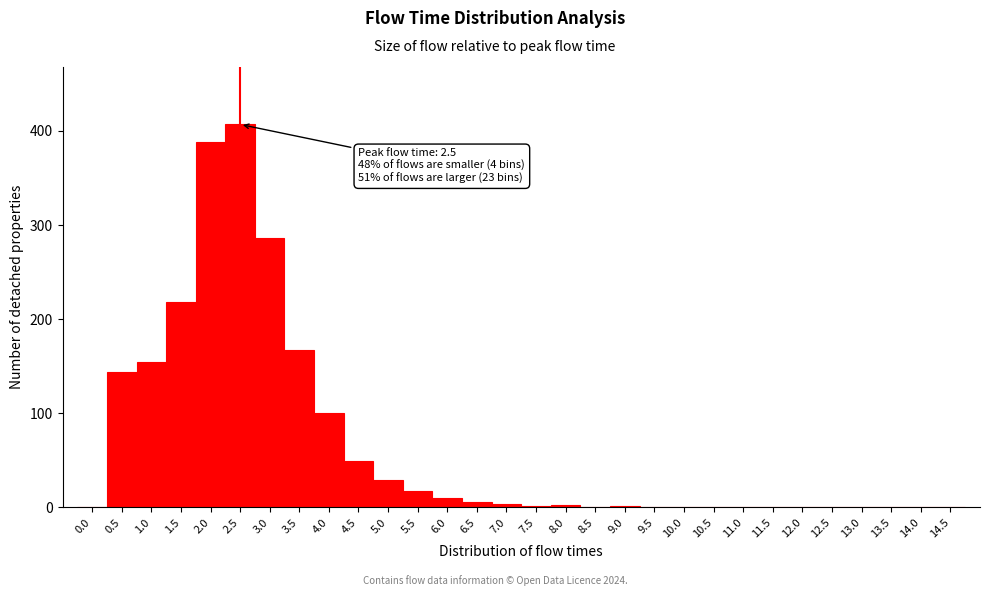

Over which range of the x-axis is the bar tallest?

2.25 to 2.75